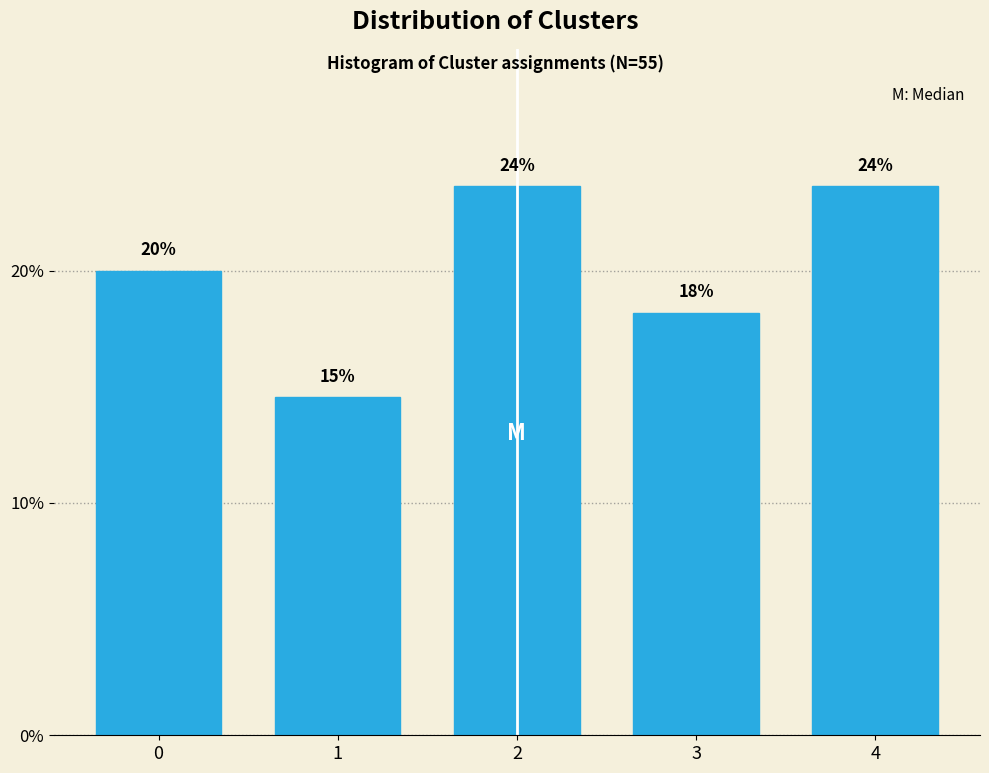

How many bars are there in total?

5